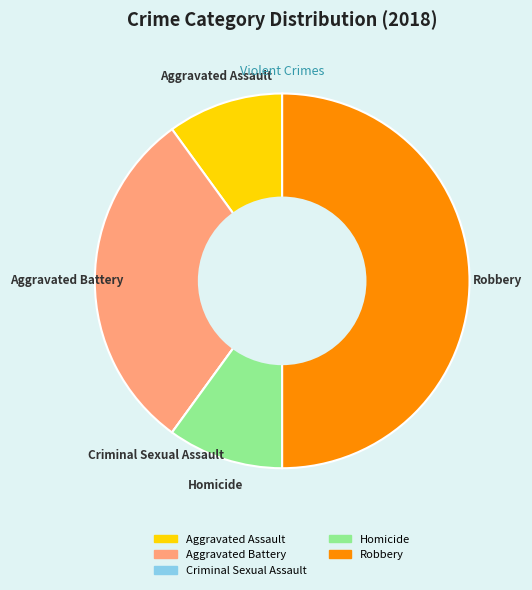

Which slice is the largest?

Robbery